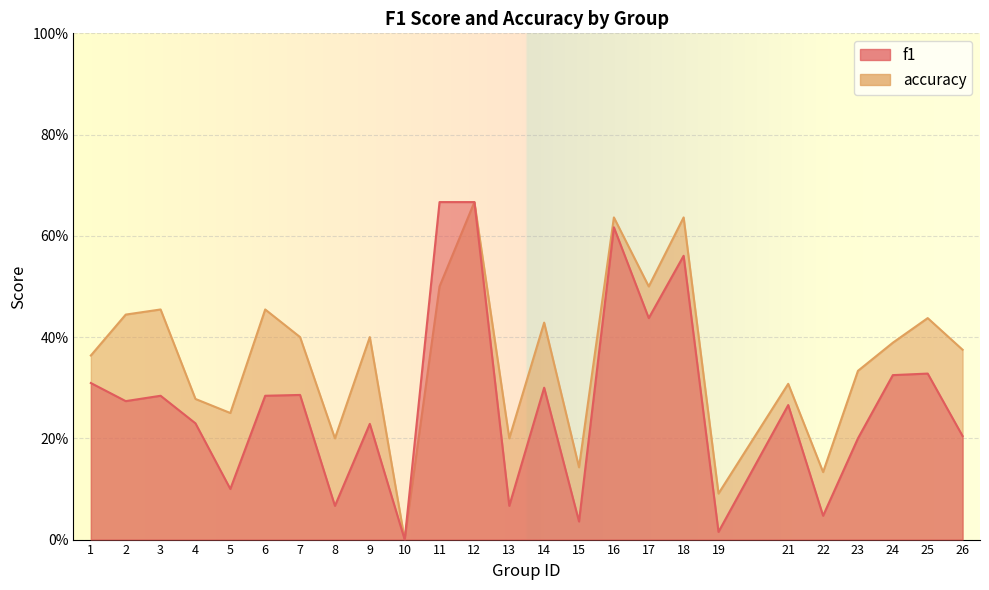

Where is f1 nearest to the value 0?

10